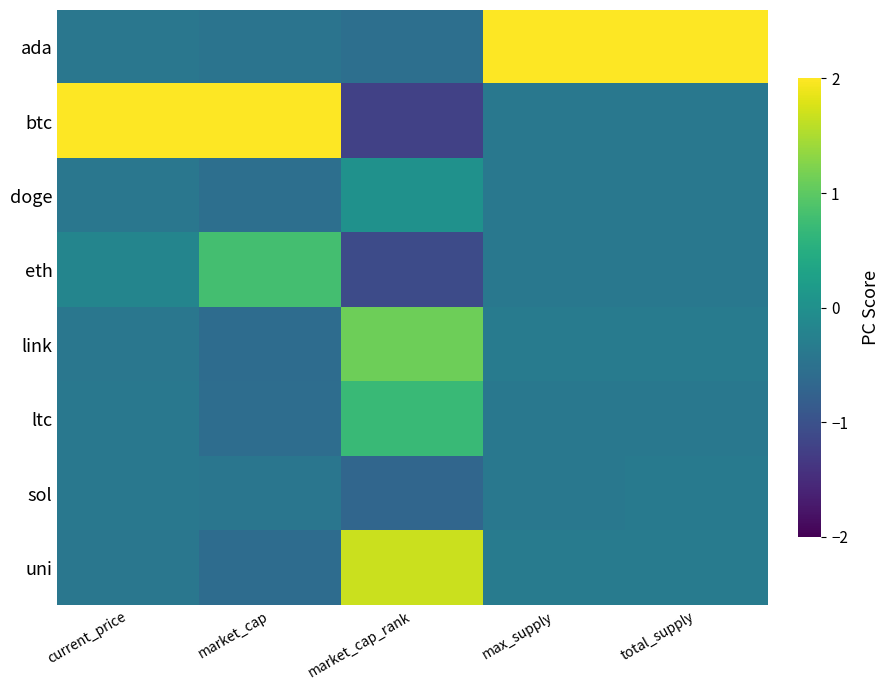

At market_cap, list the series in order from largest to smallest.

btc, eth, sol, ada, doge, ltc, link, uni